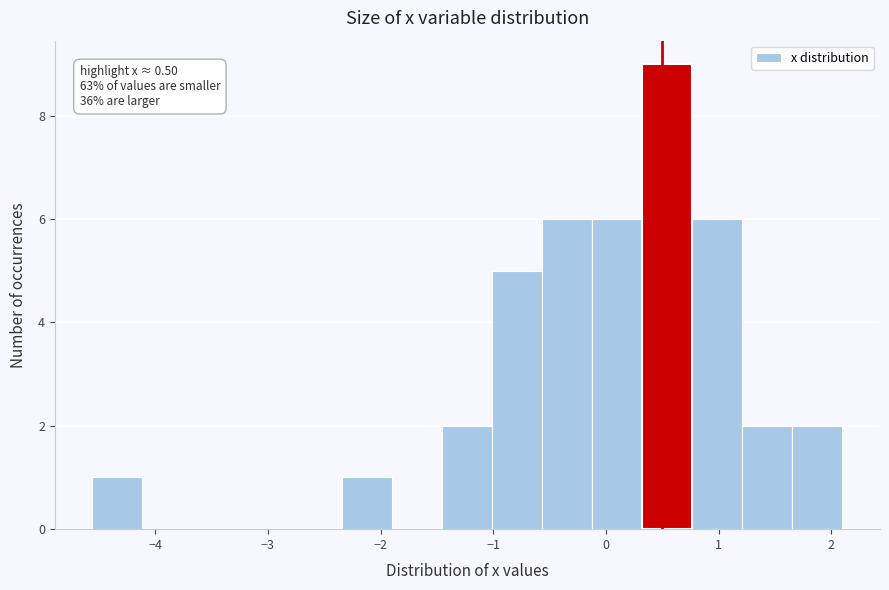

Which range on the x-axis has the tallest bar?

0.3 to 0.8